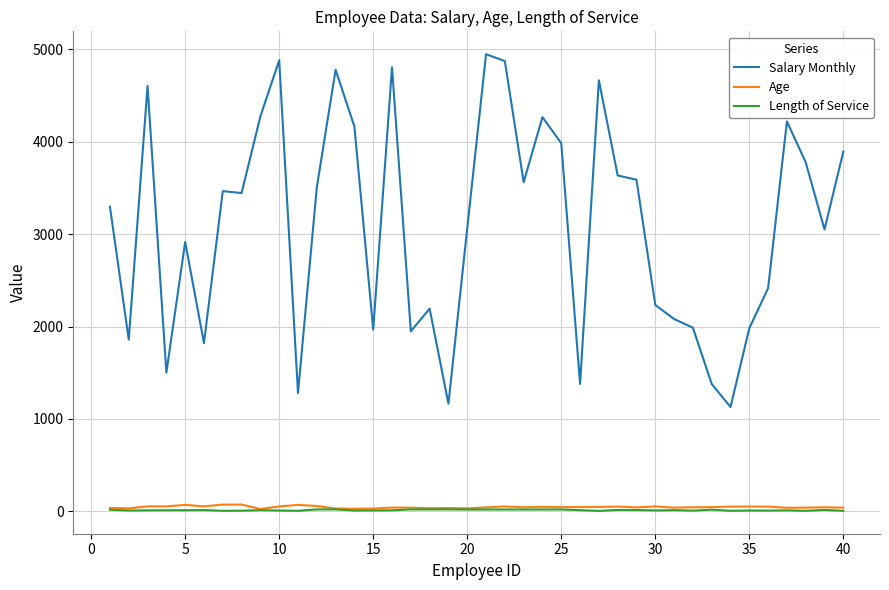

Rank the series by their maximum value, from lowest to highest.

Length of Service, Age, Salary Monthly